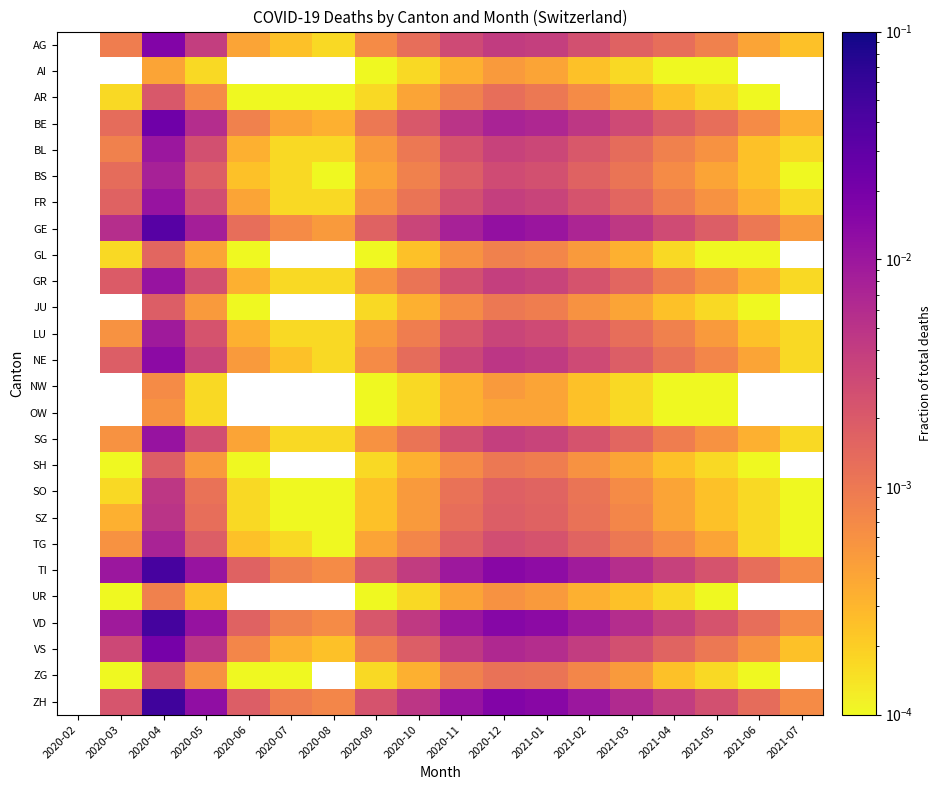

What is the total value across all series at 2020-04?

0.3